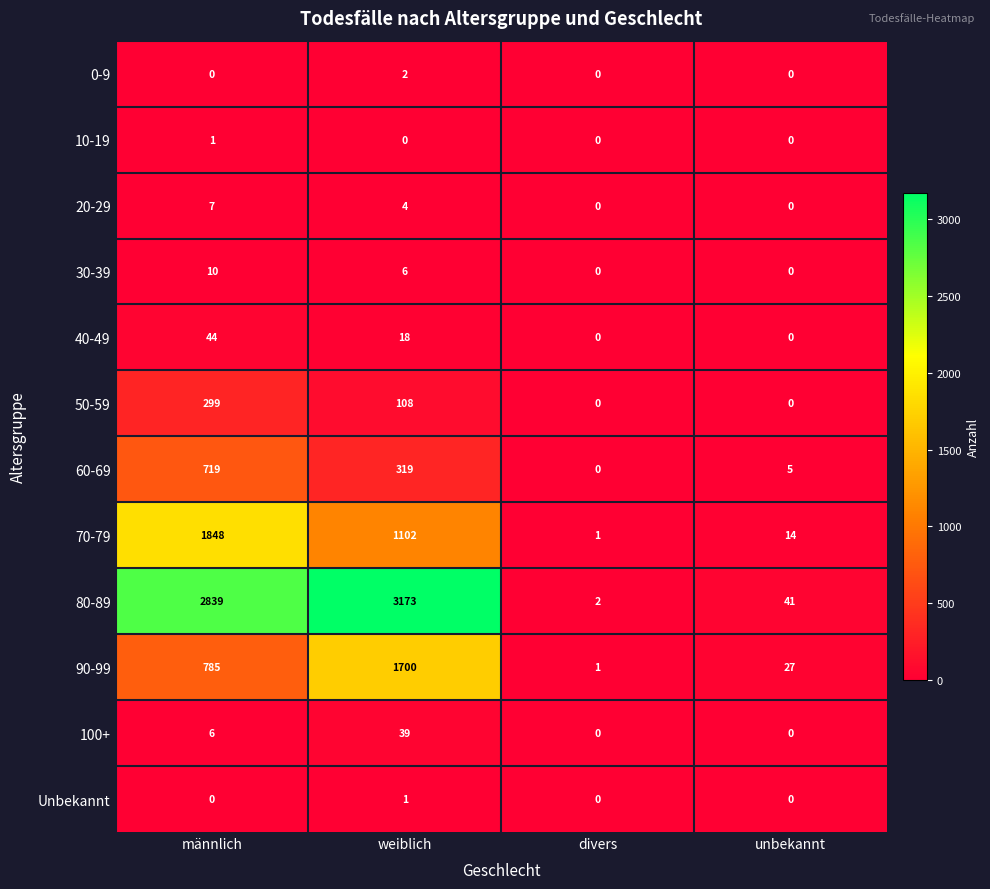

At which label does 10-19 reach its peak?

männlich